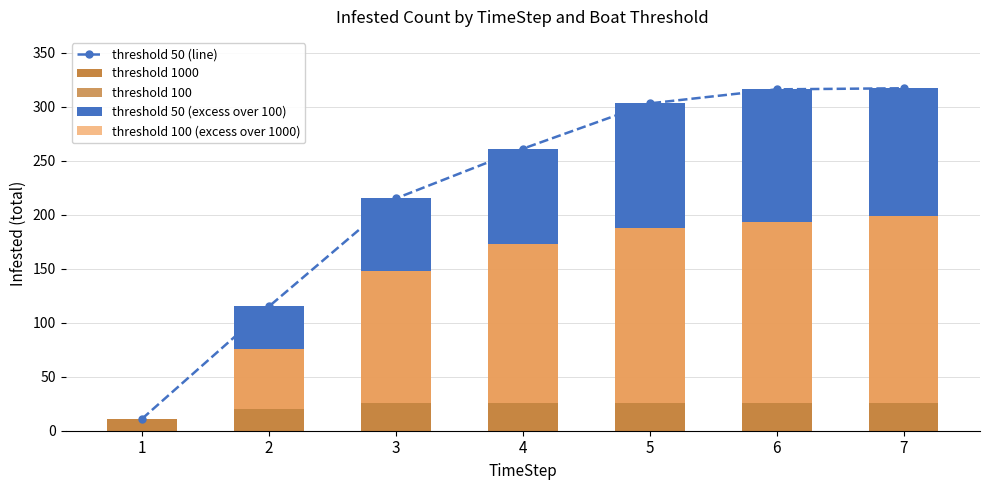

At how many categories does at least one series exceed 175?

5